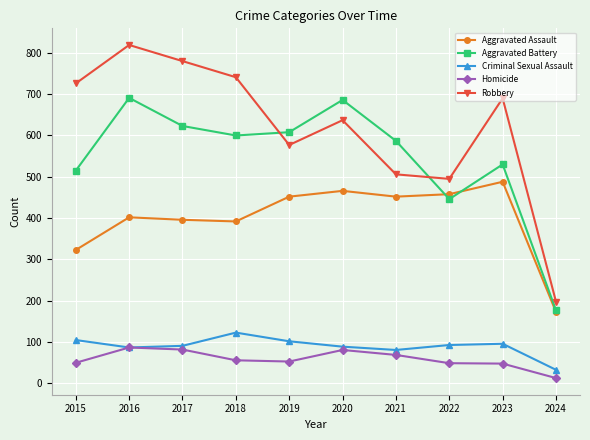

What is the value of the Homicide point at the 2nd from the left?

87